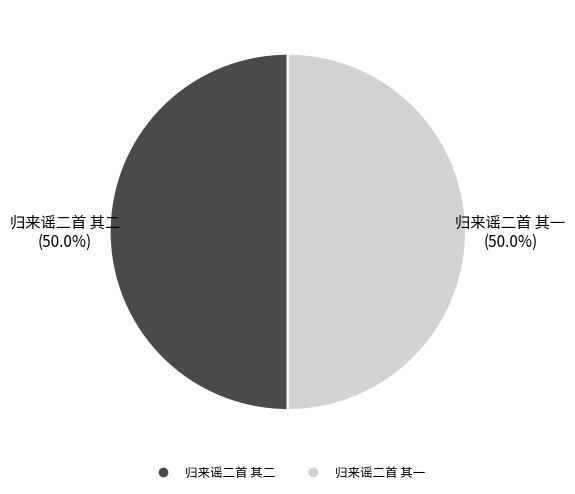

How many segments does this pie chart have?

2